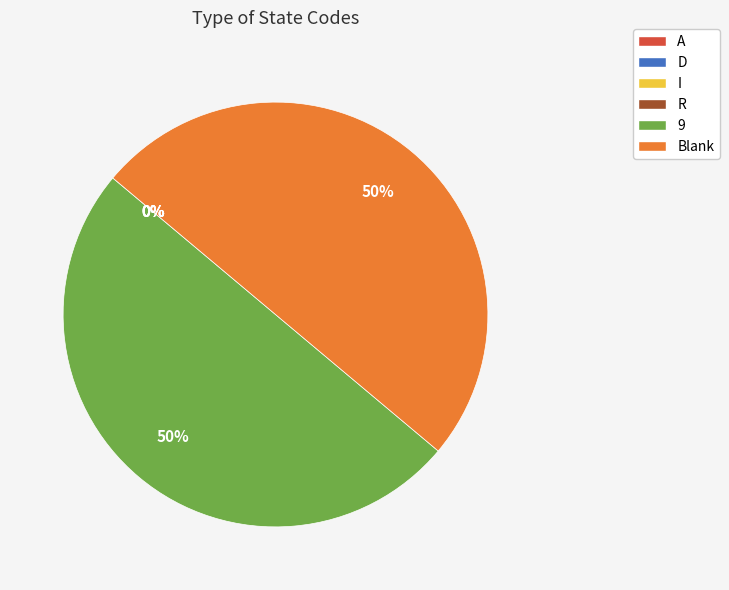

To the nearest percent, what percentage of the pie is 9?

50%